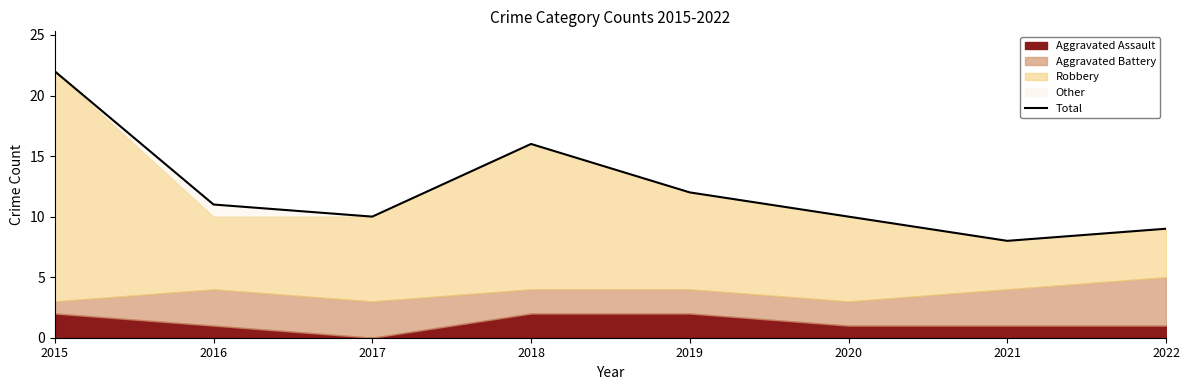

The value at 2016 is 11. True or false?

True